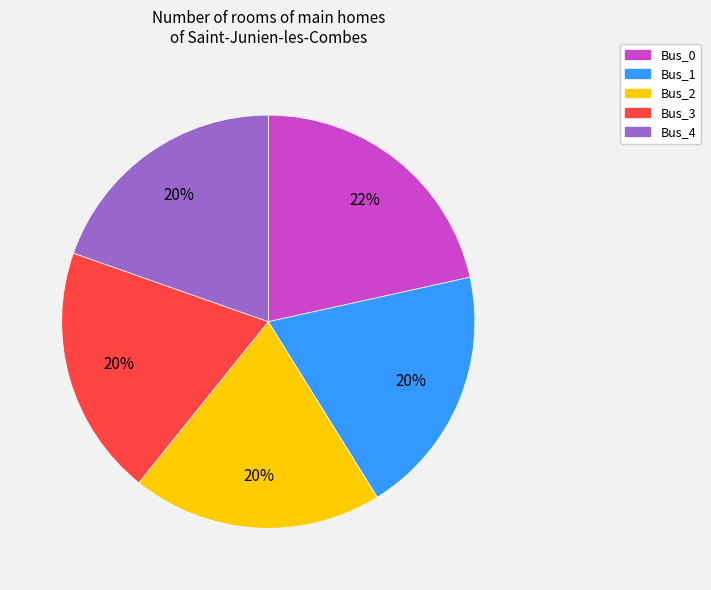

Which slice is the largest?

Bus_0